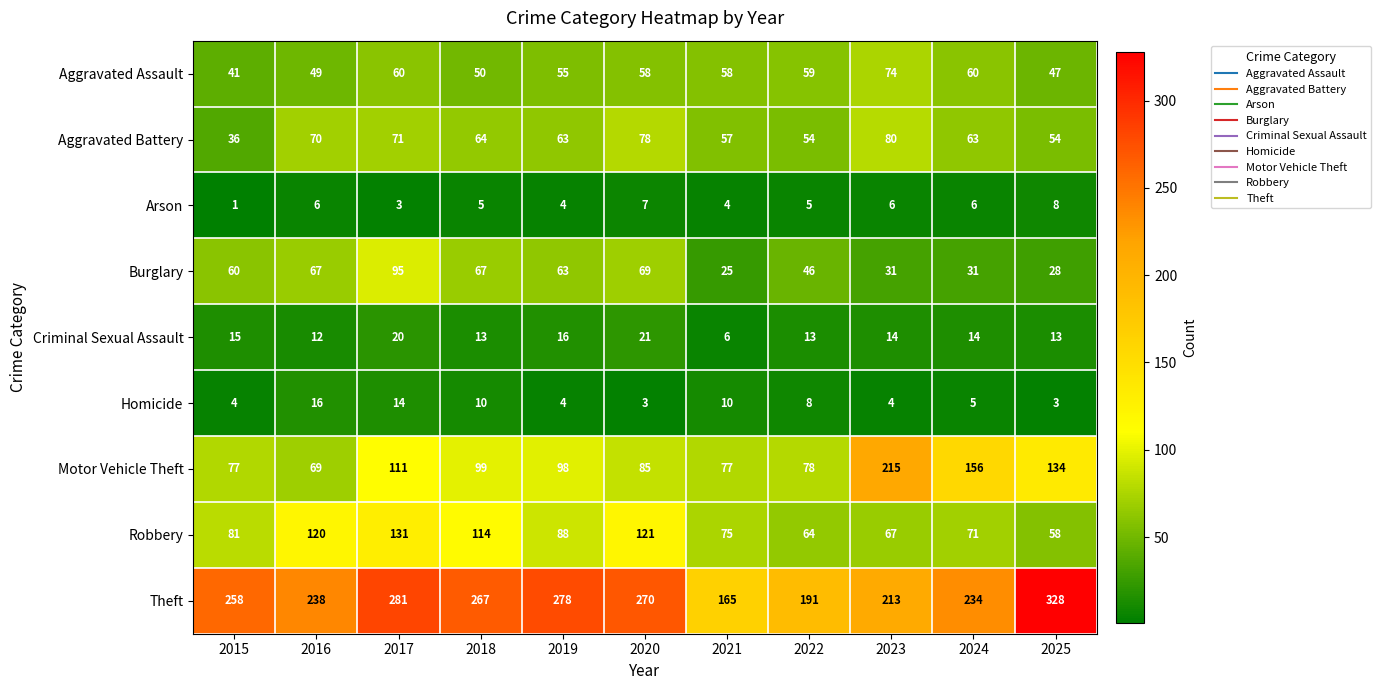

True or false: Homicide has a value of 2 at 2023.

False